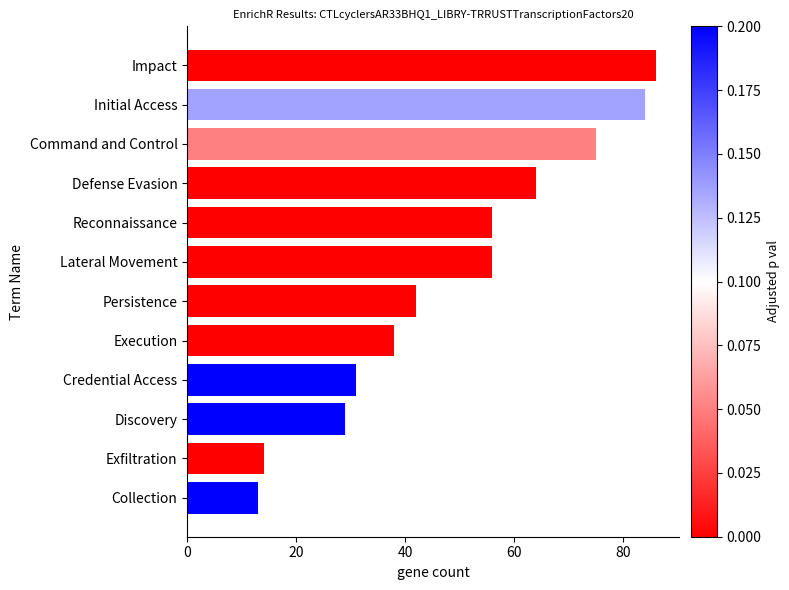

What is the change in value from Defense Evasion to Command and Control?

+11